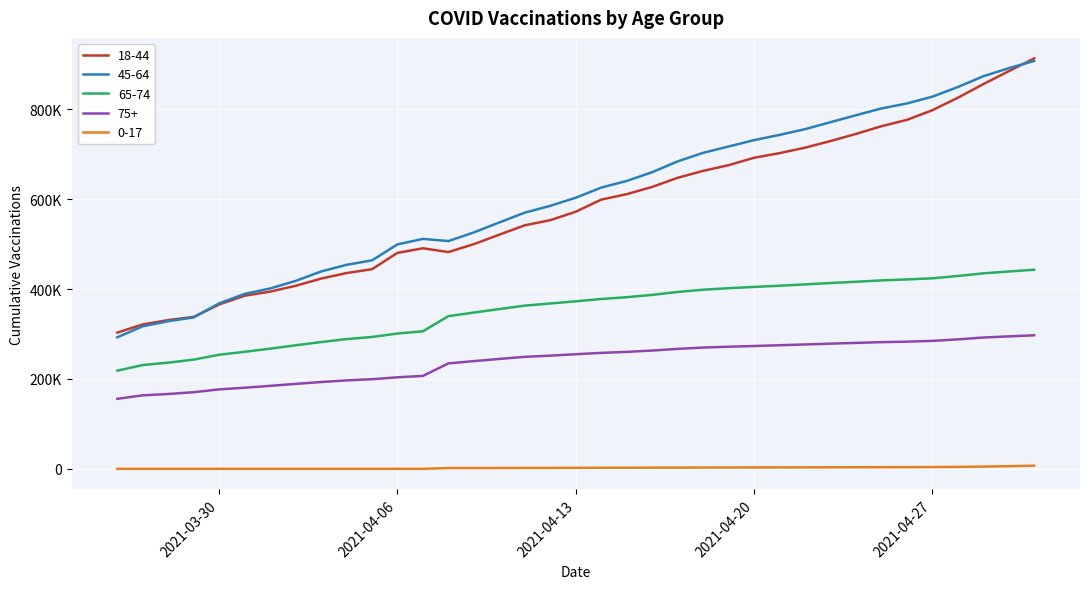

True or false: 65-74 has more than 2 interior local peaks.

False